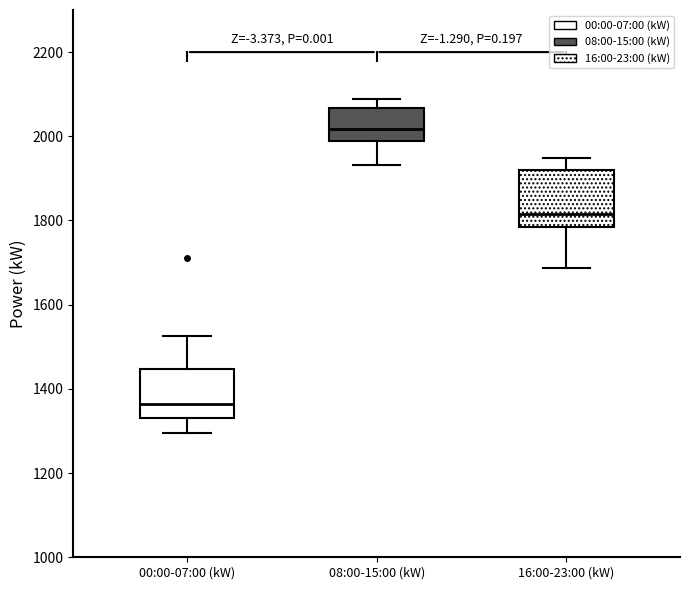

Which box's median line is the highest?

08:00-15:00 (kW)